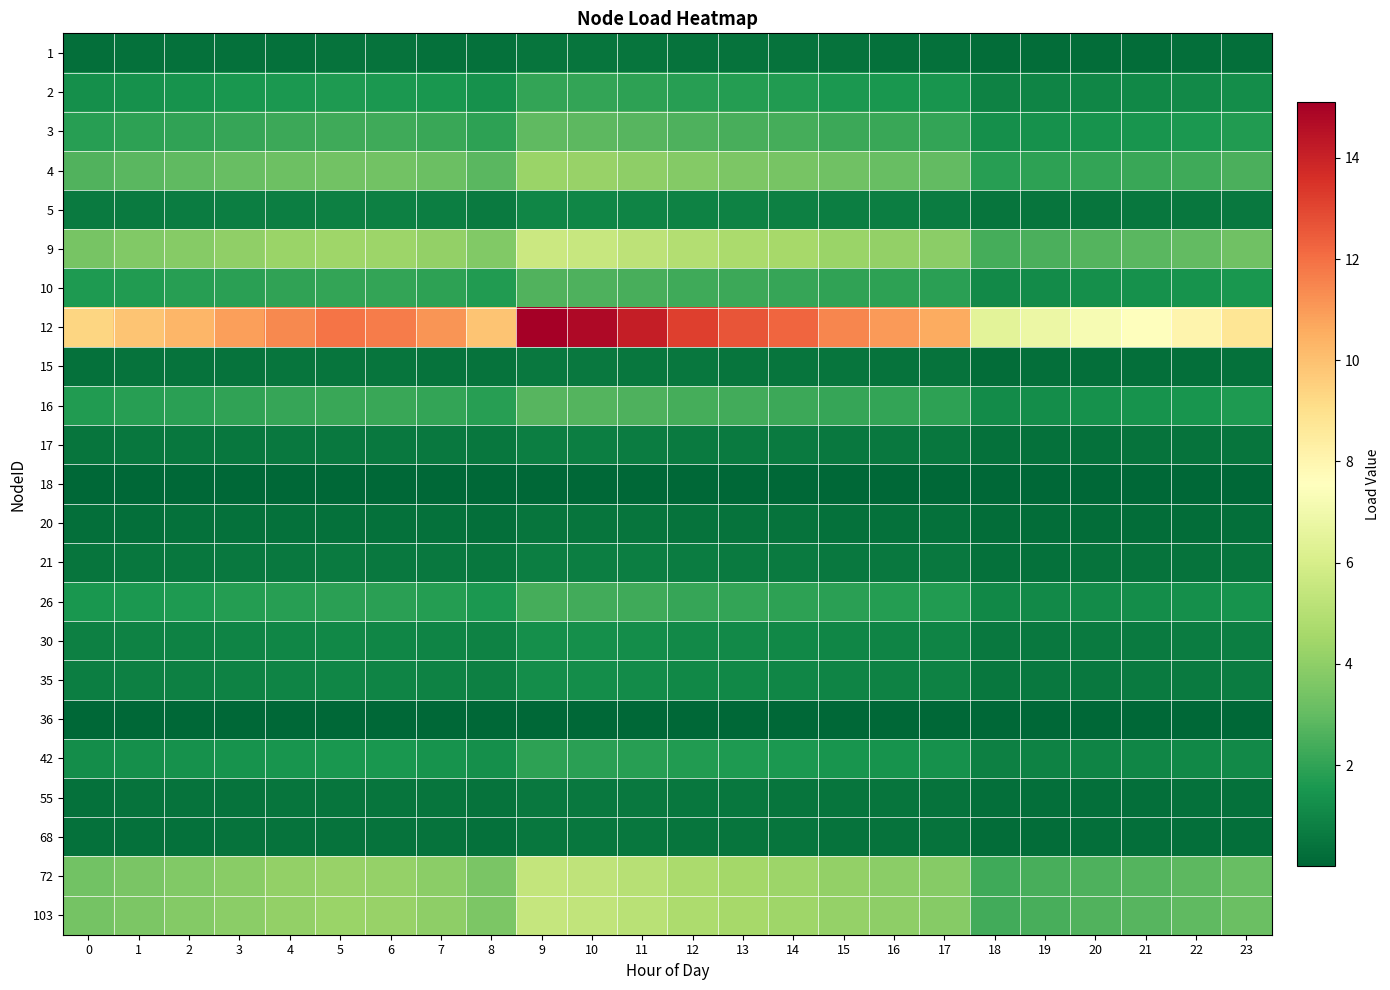

At which category is the sum across all series the highest?

9